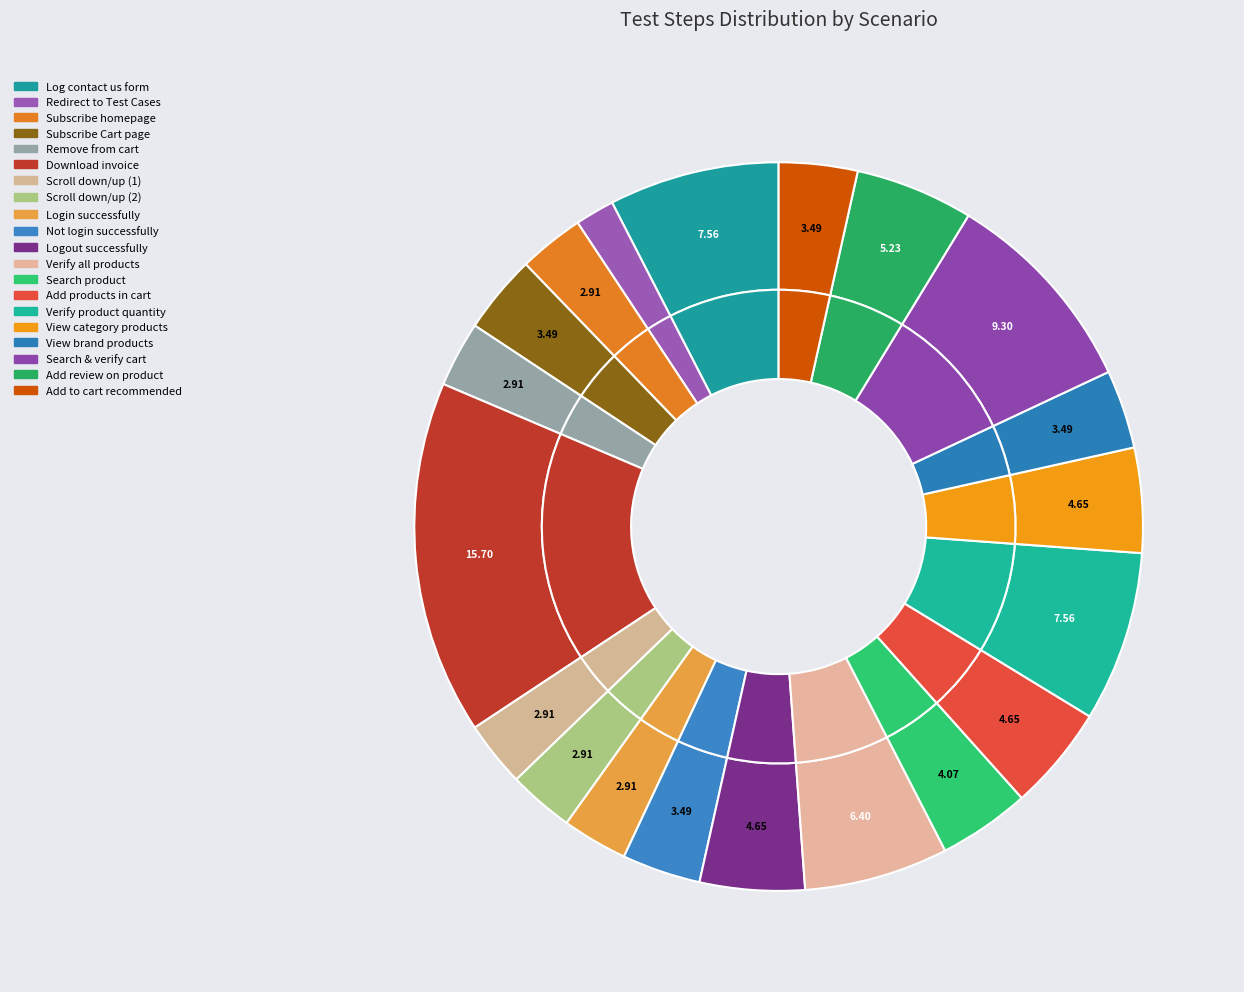

Which category has the smallest portion of the pie?

User should redirect to Test Cases page